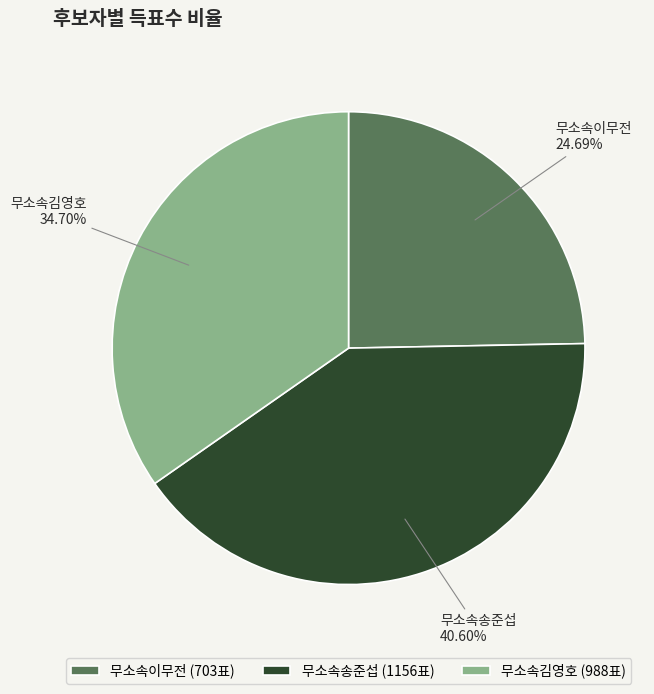

Approximately how many times larger is the value at 무소속이무전 compared to 무소속송준섭?

0.6